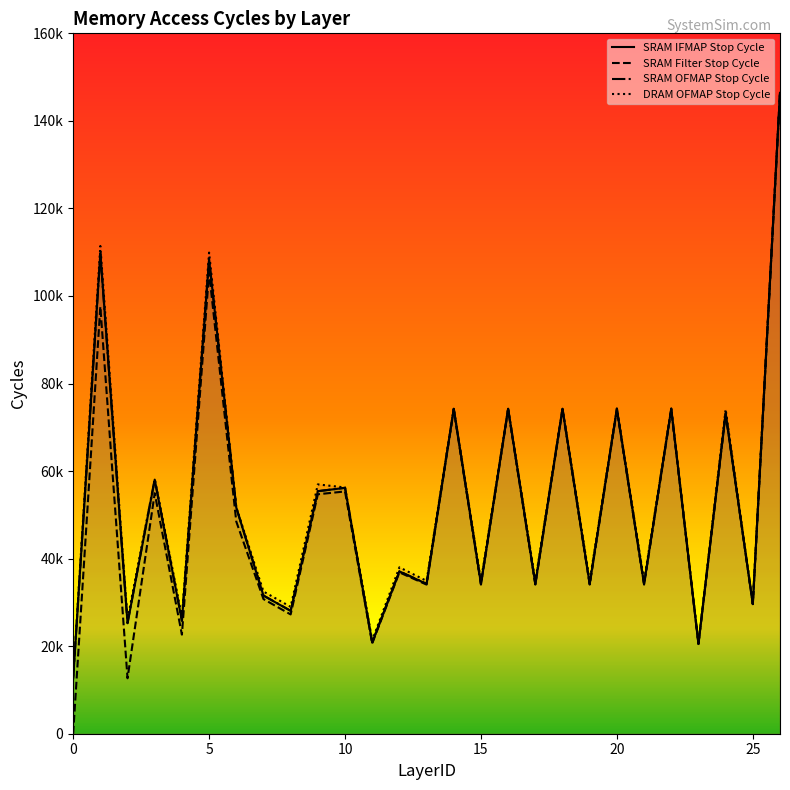

Read the SRAM IFMAP Stop Cycle value at 23.

20553